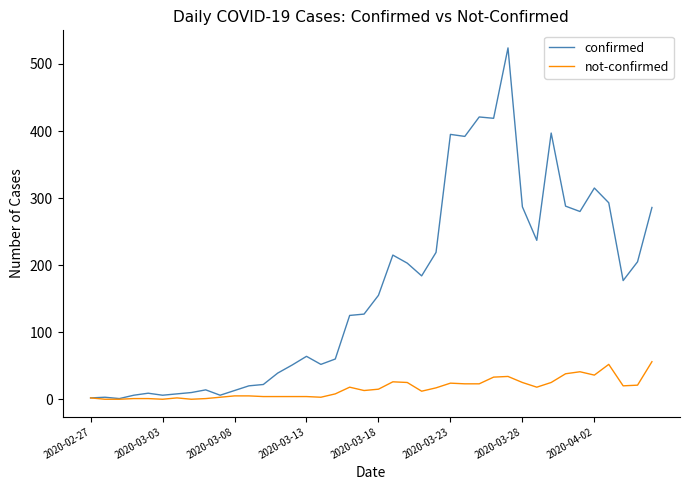

Rank the series by their average value, from highest to lowest.

confirmed, not-confirmed